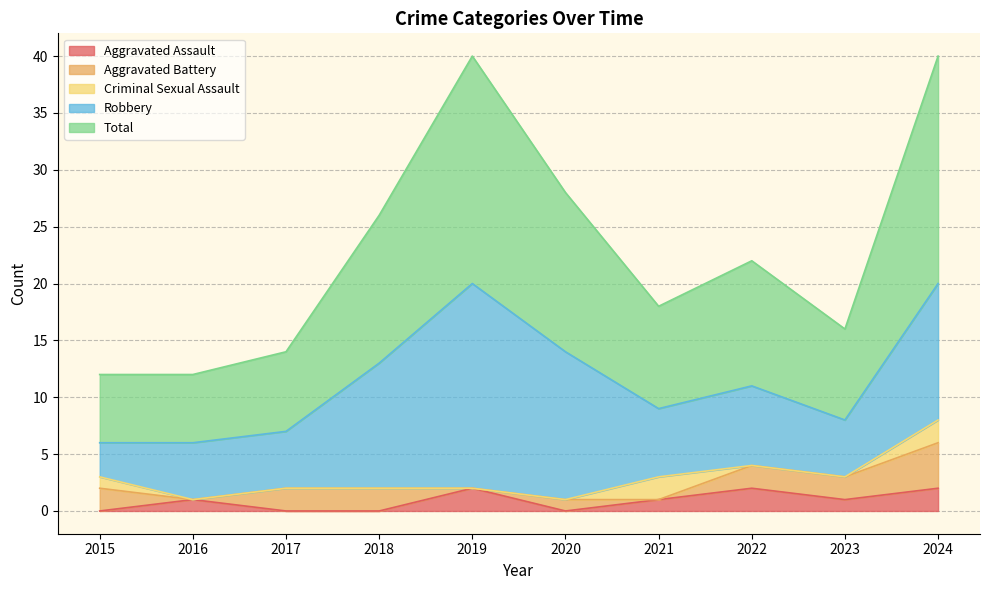

Which series has the largest total across all categories?

Total